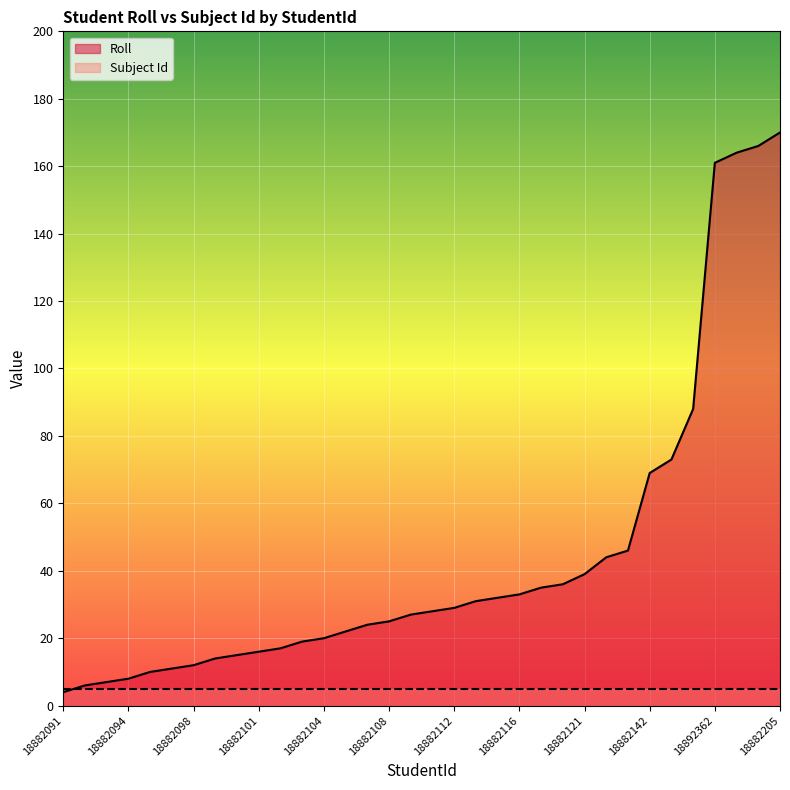

Which series has the largest range (max minus min)?

Roll